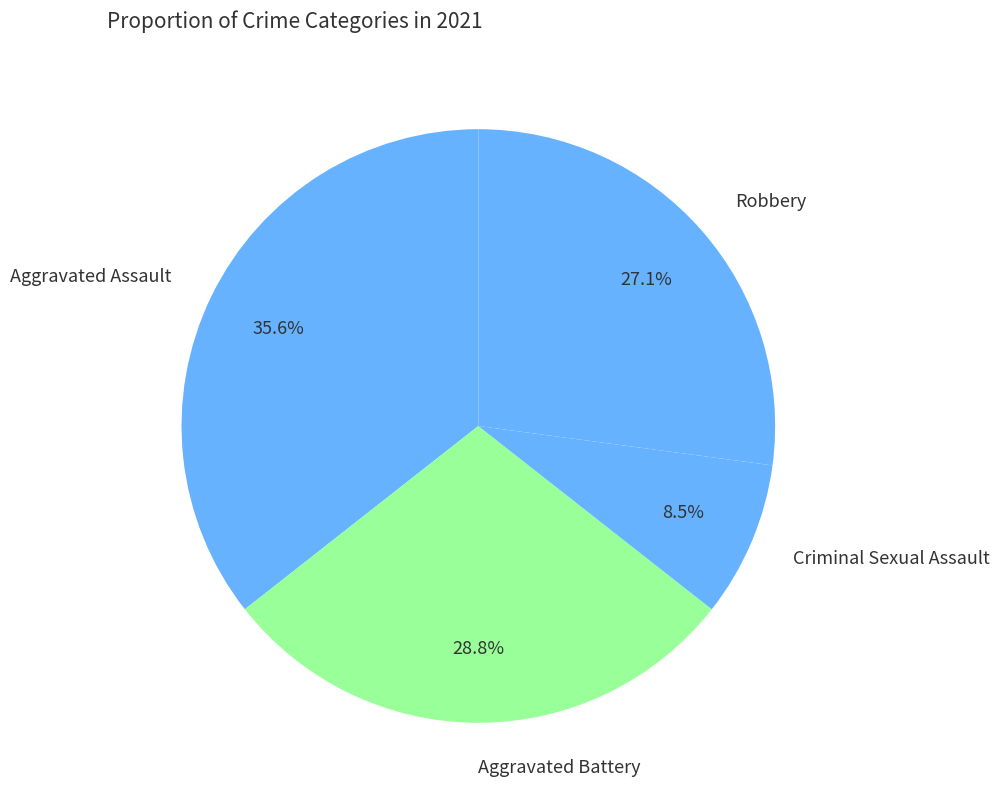

Rank the categories by value from lowest to highest.

Criminal Sexual Assault, Robbery, Aggravated Battery, Aggravated Assault